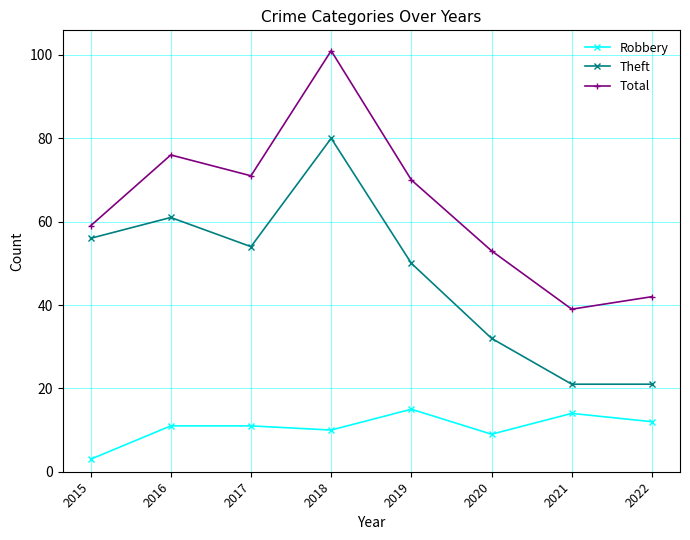

What is the spread (max minus min) of values at 2019?

55